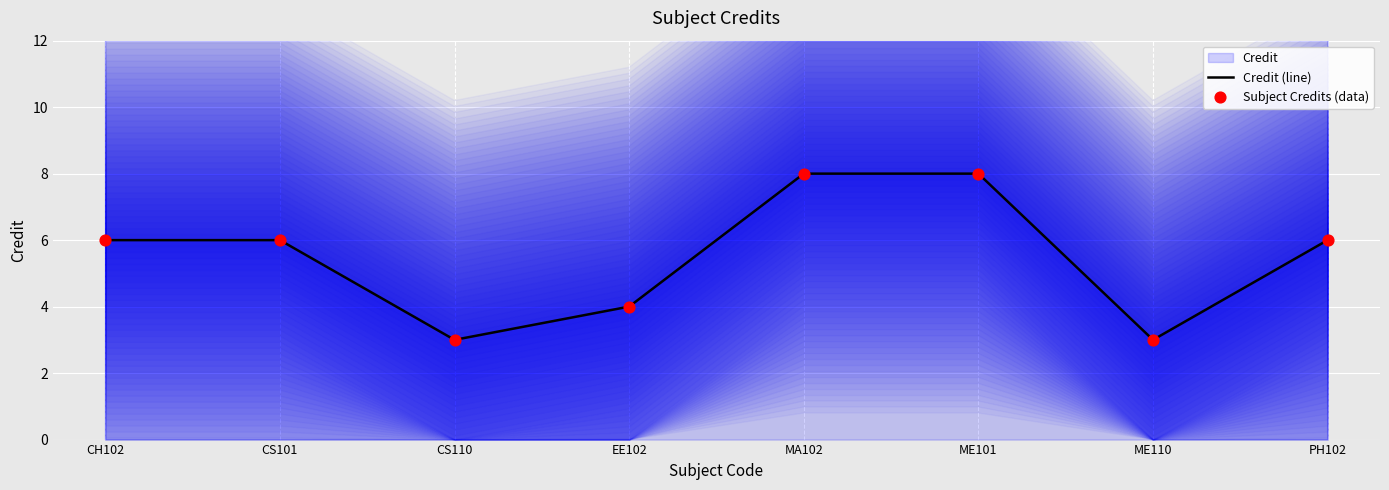

What is the total value across all series at CS101?

12